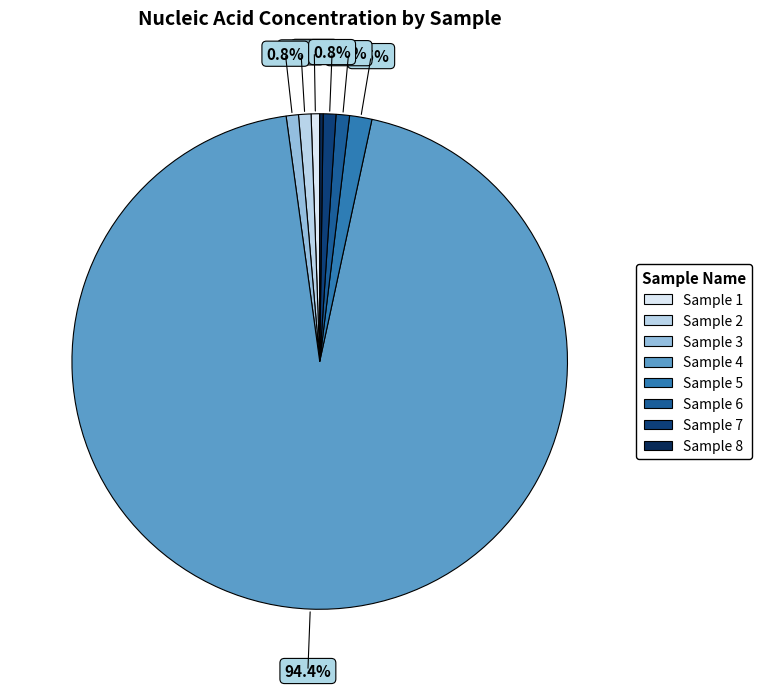

What is the largest slice in the pie chart?

Sample 4